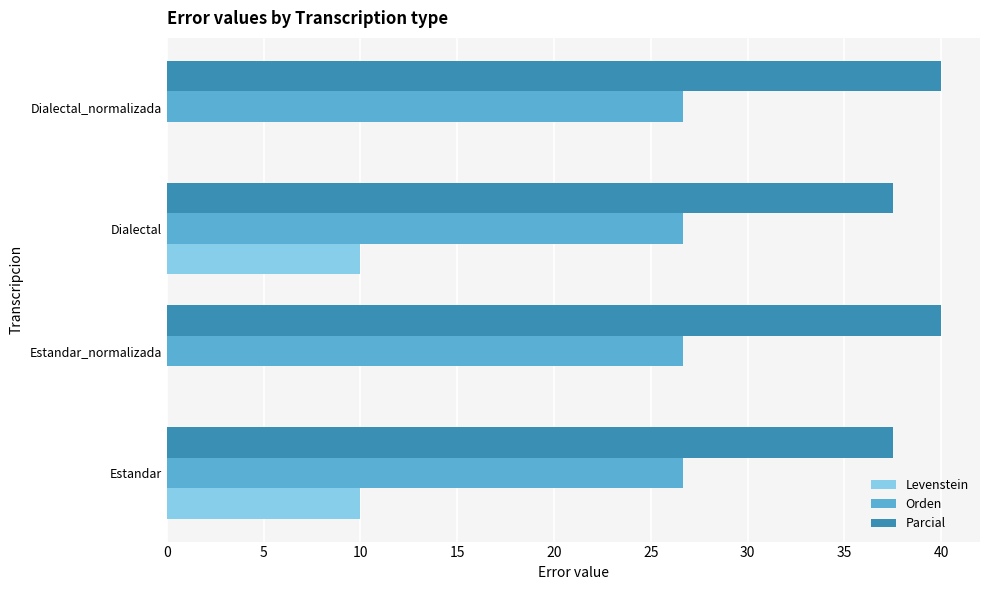

Is it true that Levenstein equals -6.0 at Estandar_normalizada?

False